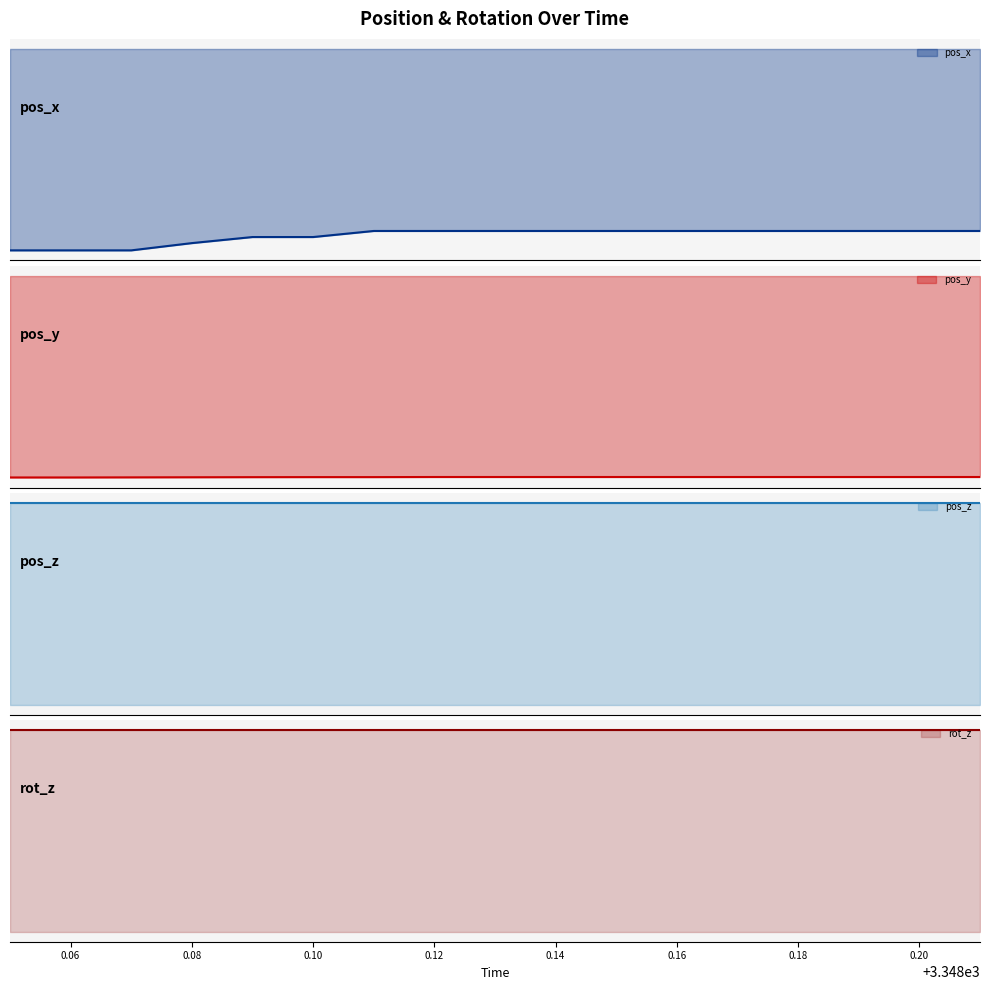

What is the total value across all series at 0.12?

-71.4